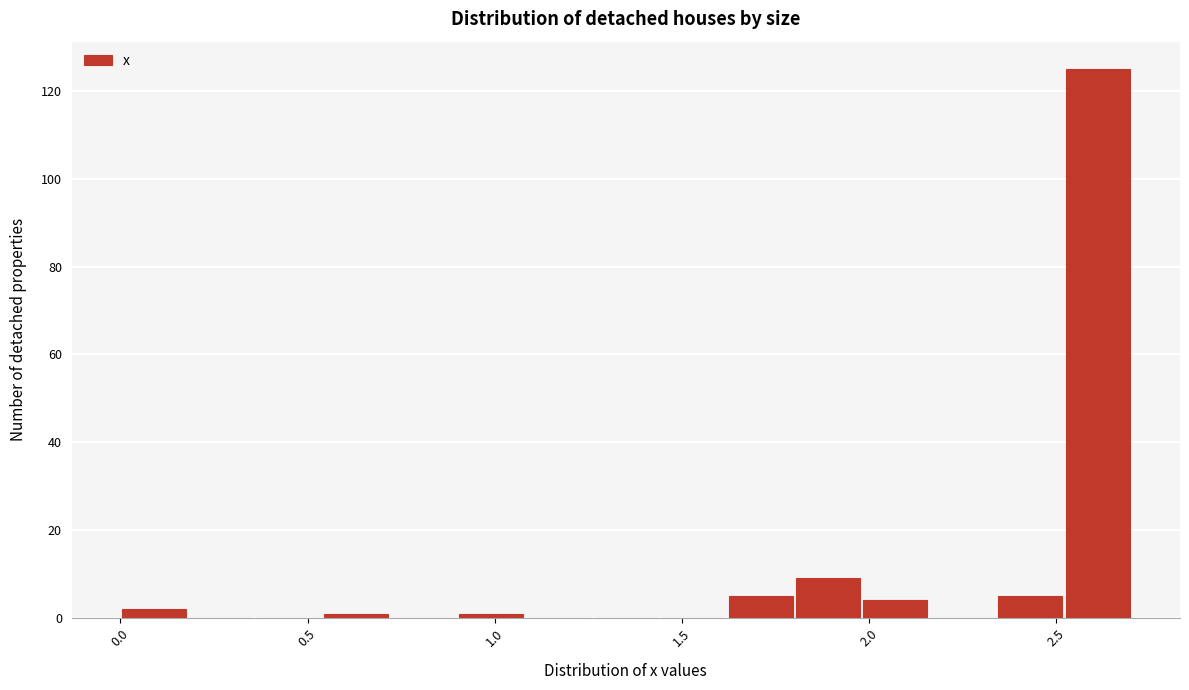

Read against the x-axis, roughly where is the centre of the tallest bar?

2.60